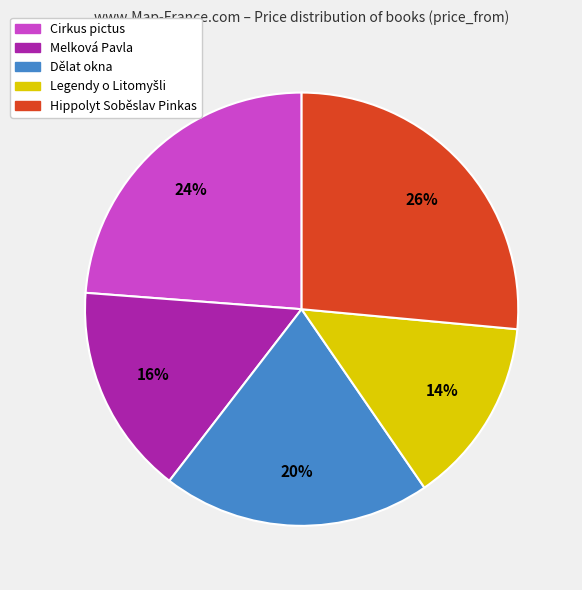

What is the largest slice in the pie chart?

Hippolyt Soběslav Pinkas